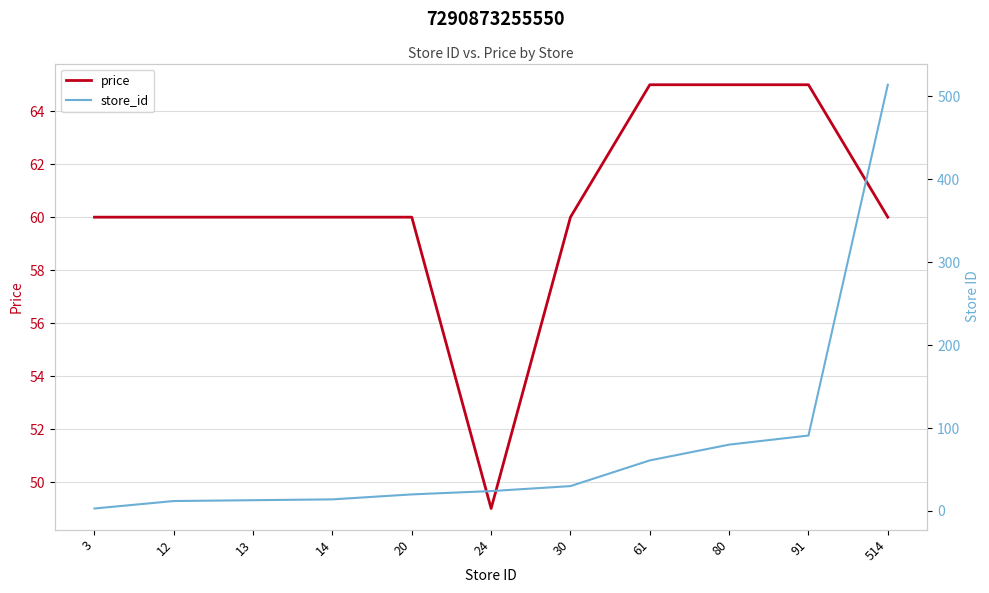

Where is the first local minimum for price?

24